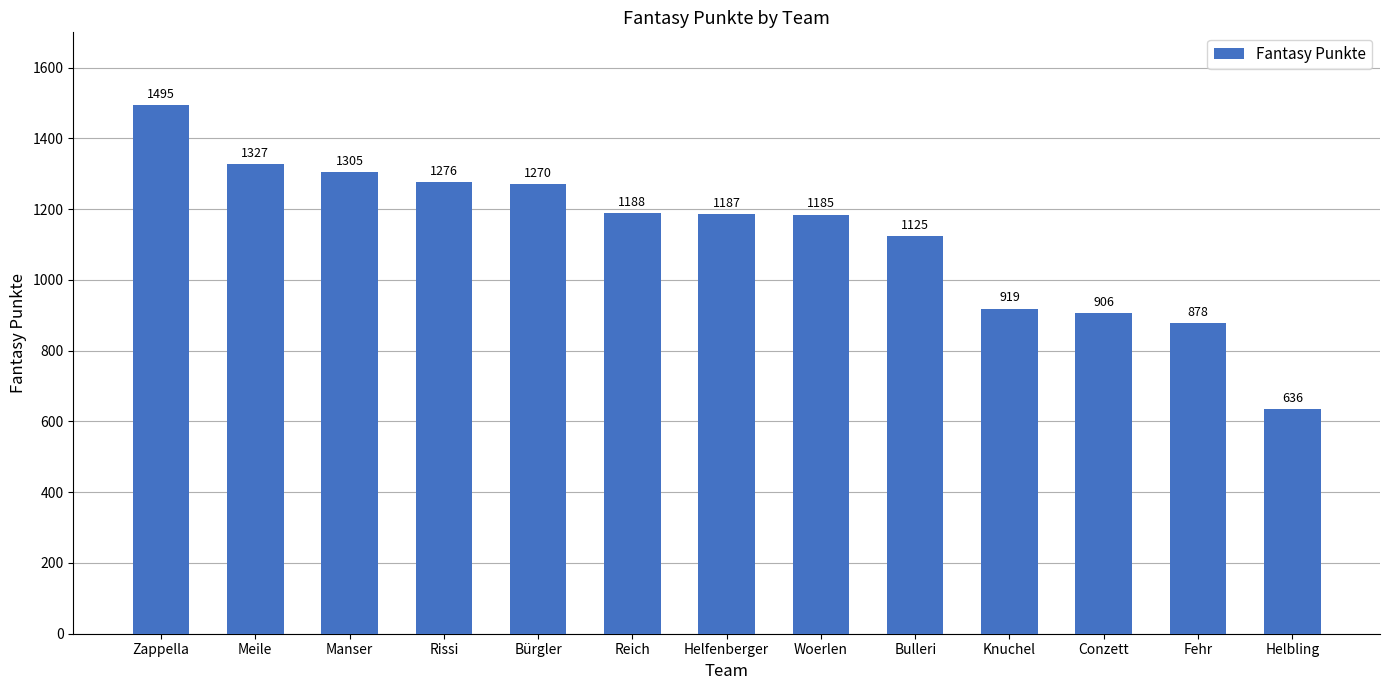

Reading left to right, transcribe all the data shown in this chart.

1495	1327	1305	1276	1270	1188	1187	1185	1125	919	906	878	636